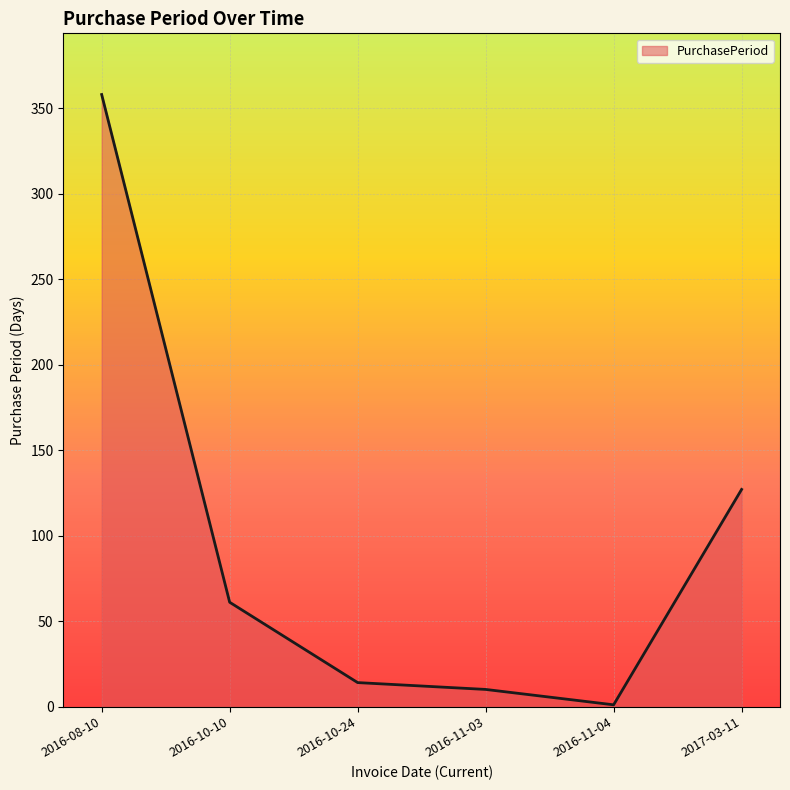

How many interior local valleys (lower than both neighbors) does the data have?

1